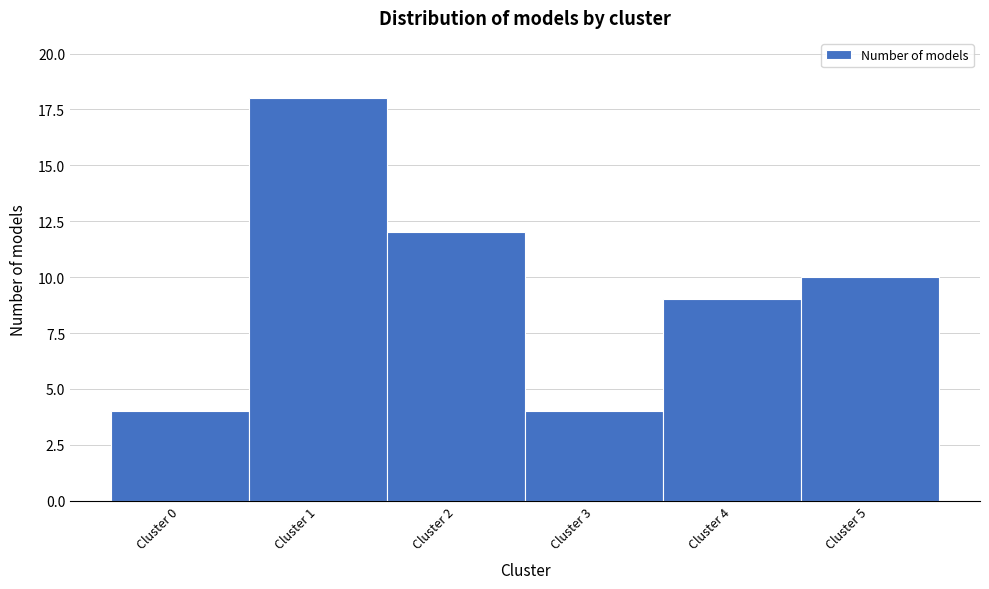

What is the height of the bar covering 2.5 to 3.5 on the x-axis? The values are not printed on the chart, so give them approximately, as read against the axis.

4